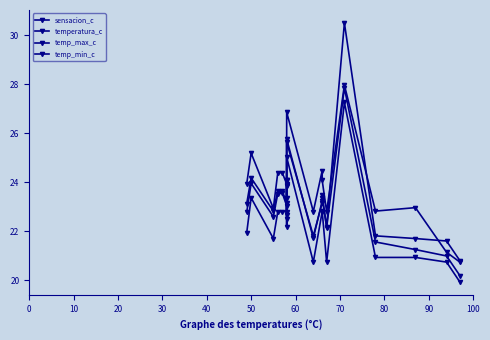

True or false: temp_min_c has more than 0 points higher than both neighbors.

True